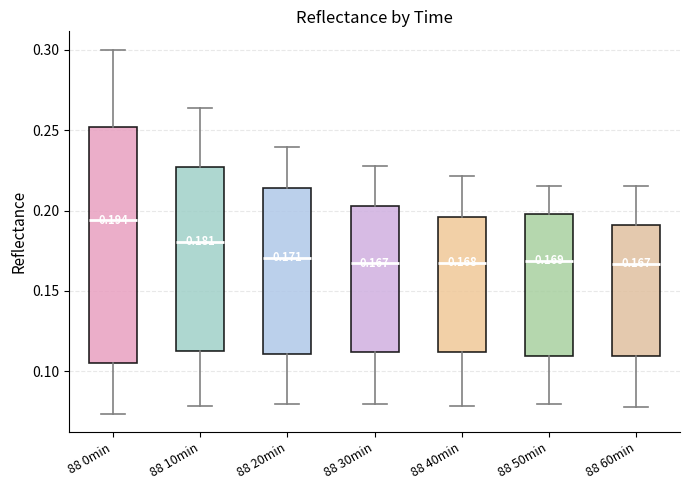

Which box is the tallest, from its lower edge to its upper edge?

88 0min